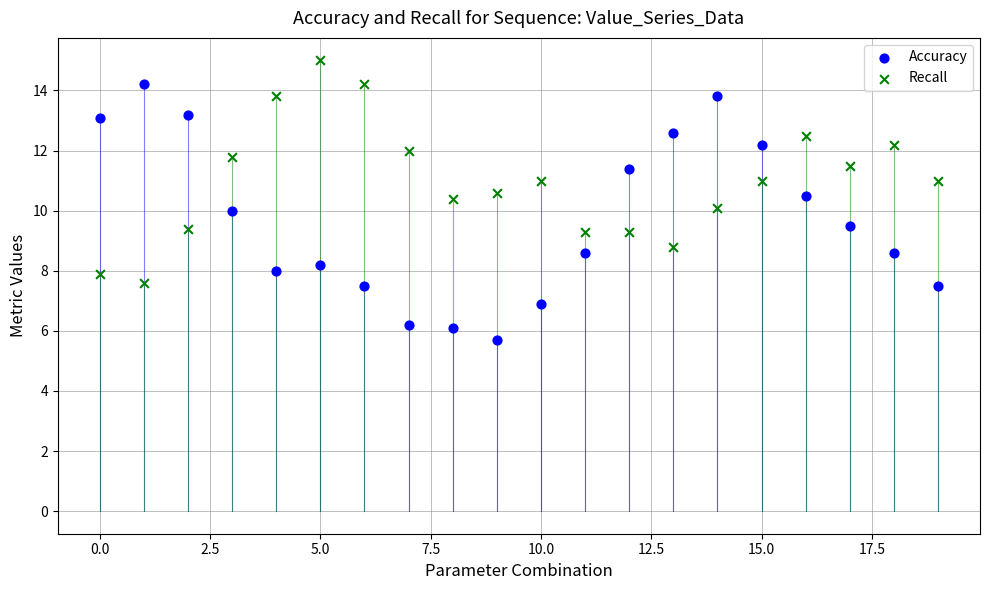

Which series reaches the maximum Y coordinate?

Recall